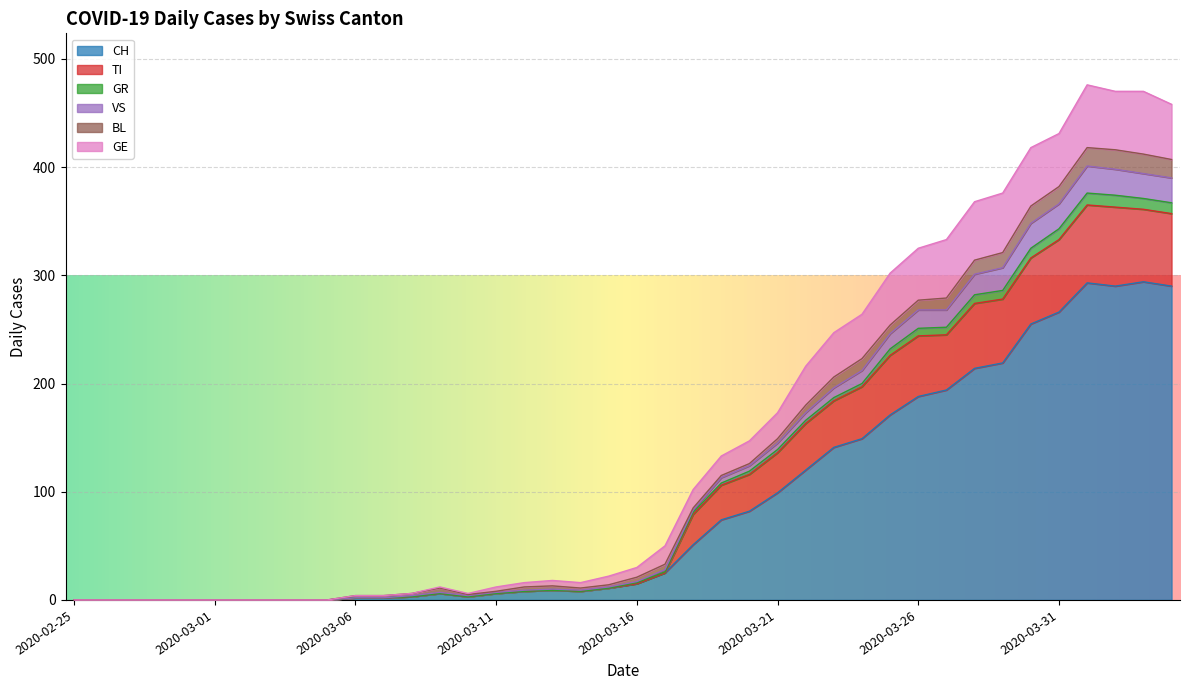

What is the label of the 32nd point from the left?

2020-03-27